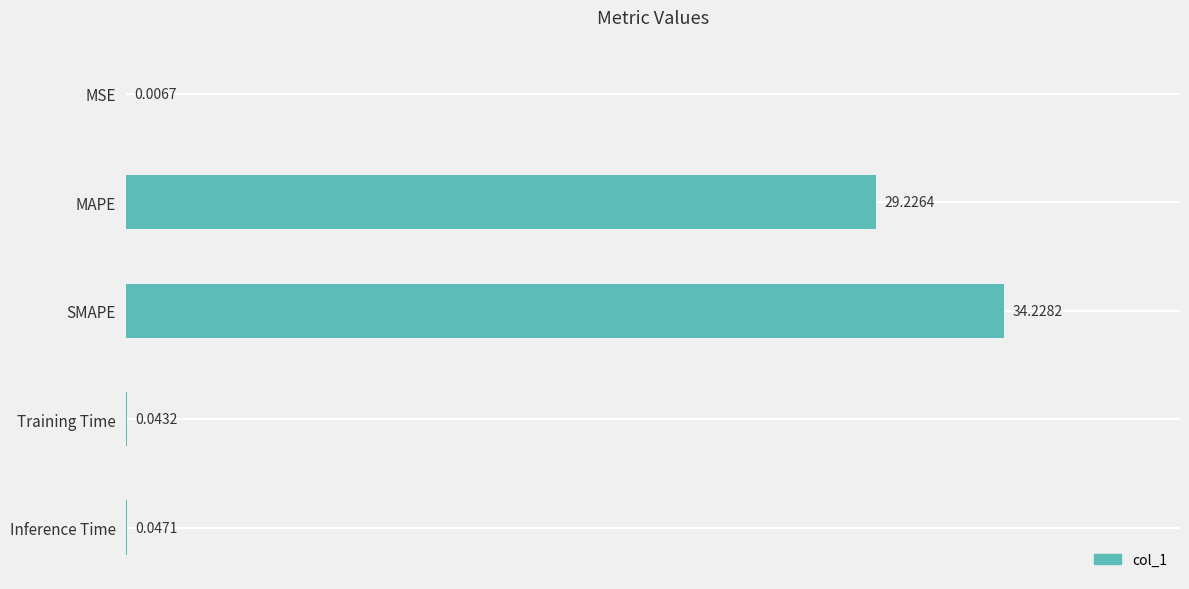

What is the change in value from MAPE to Inference Time?

-29.2